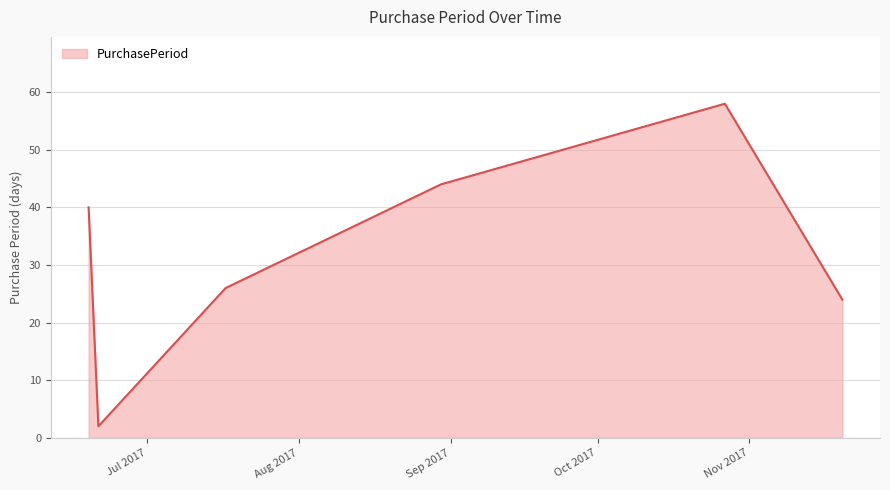

True or false: the data has more than 0 interior local peaks.

True